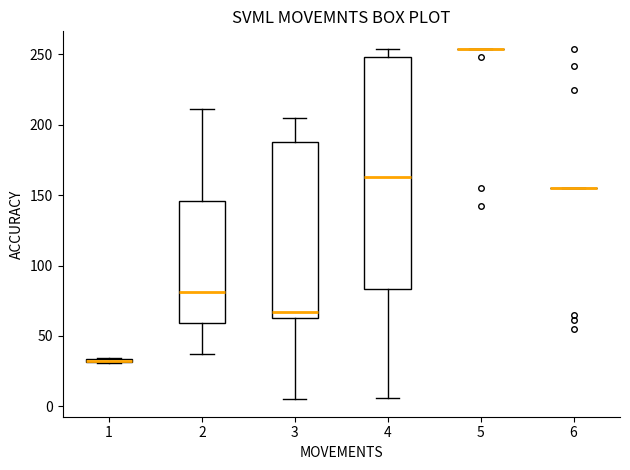

Reading left to right, transcribe this box plot: for each box, give where its median line is, the range the box spans, and where its two whiskers end, as read against the y-axis. The values are not printed on the chart, so give them approximately, as read against the axis.

1: box collapsed to a line at 35, whiskers 30 to 35
2: median 80, box 60 to 145, whiskers 35 to 210
3: median 65 (just above the box's lower edge), box 65 to 190, whiskers 5 to 205
4: median 165, box 85 to 250, whiskers 5 to 255
5: box collapsed to a line at 255, whiskers 255 to 255
6: box collapsed to a line at 155, whiskers 155 to 155